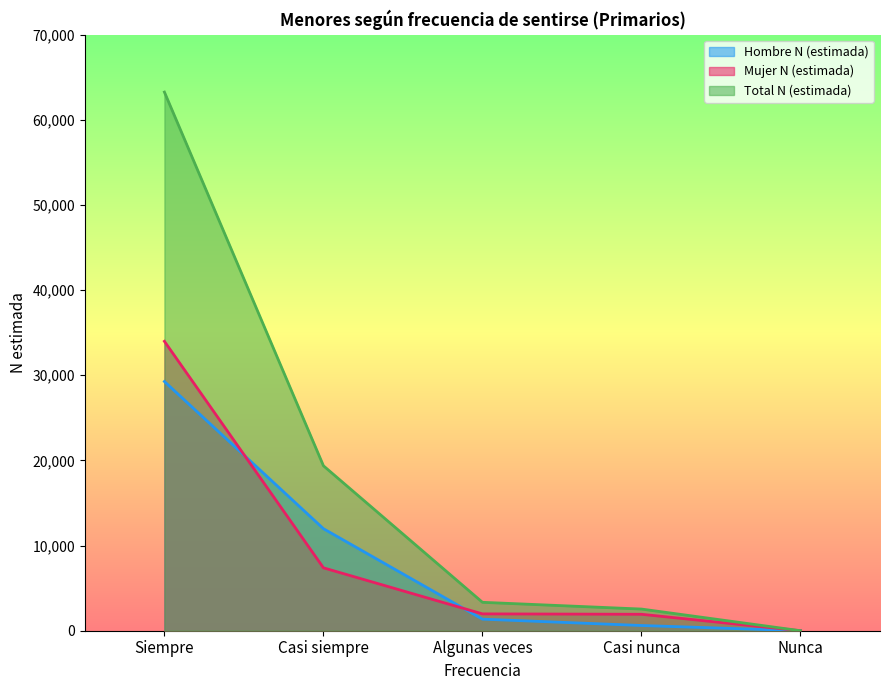

What is the difference between the maximum and minimum values in the Total N (estimada) series?

63258